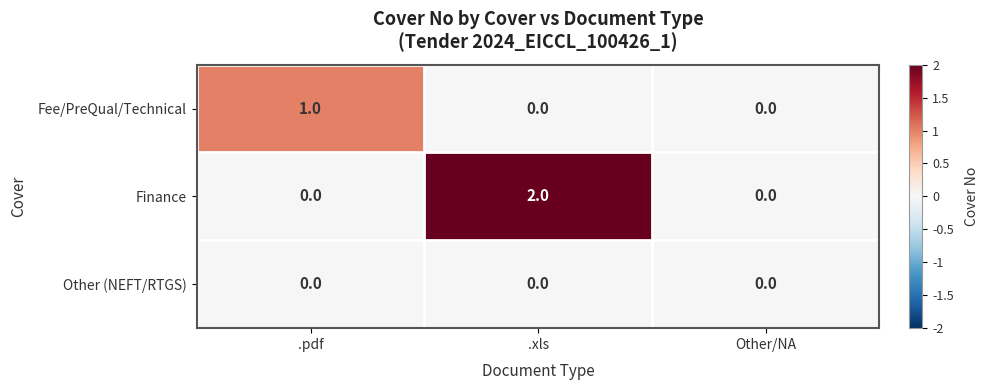

Which series has the widest spread of values?

Finance